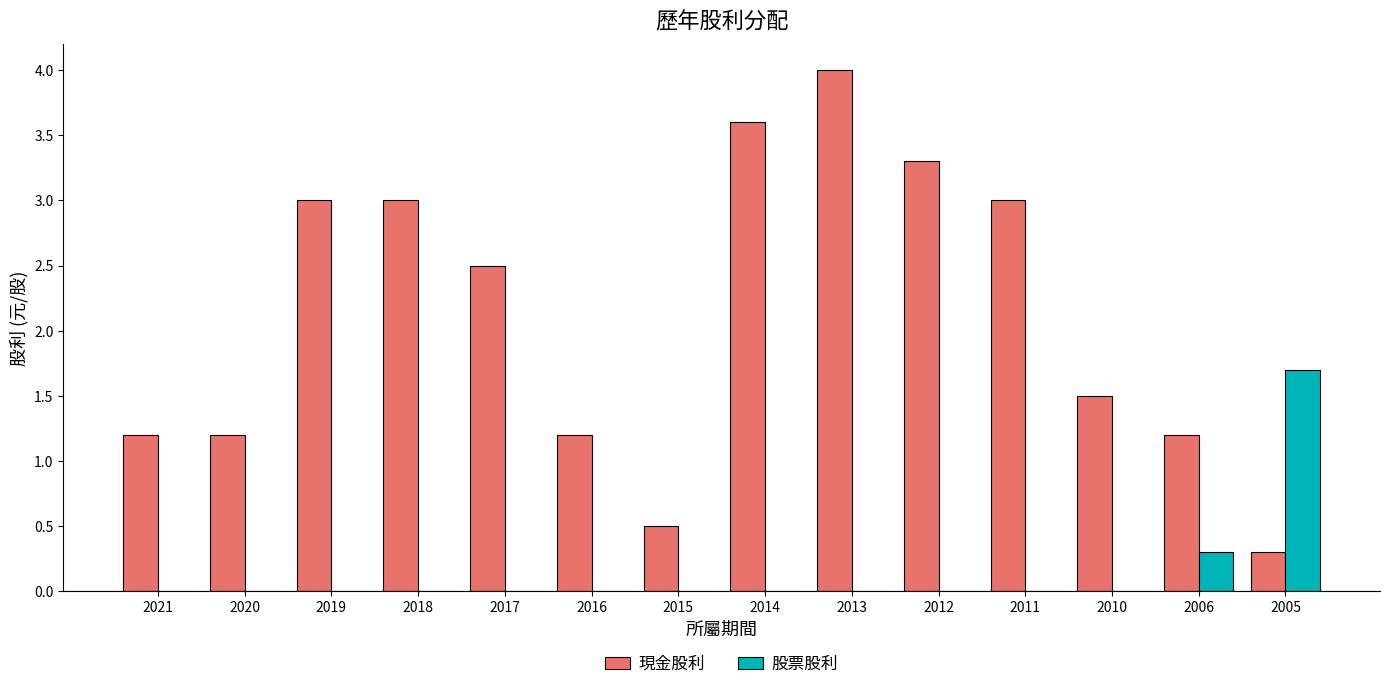

Read the 現金股利 value at 2014.

3.6